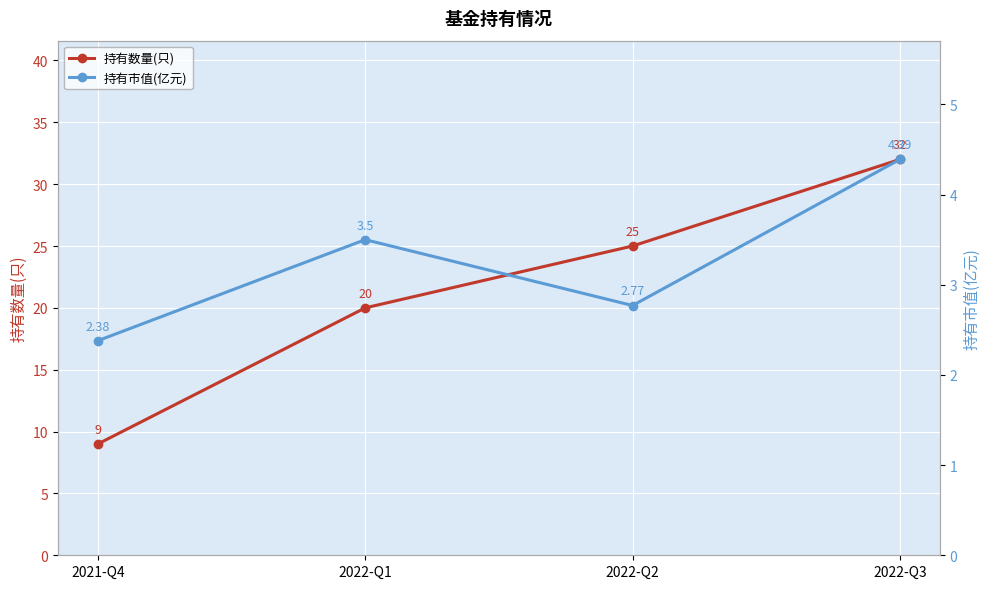

At which label is 持有市值(亿元) closest to 3?

2022-Q2